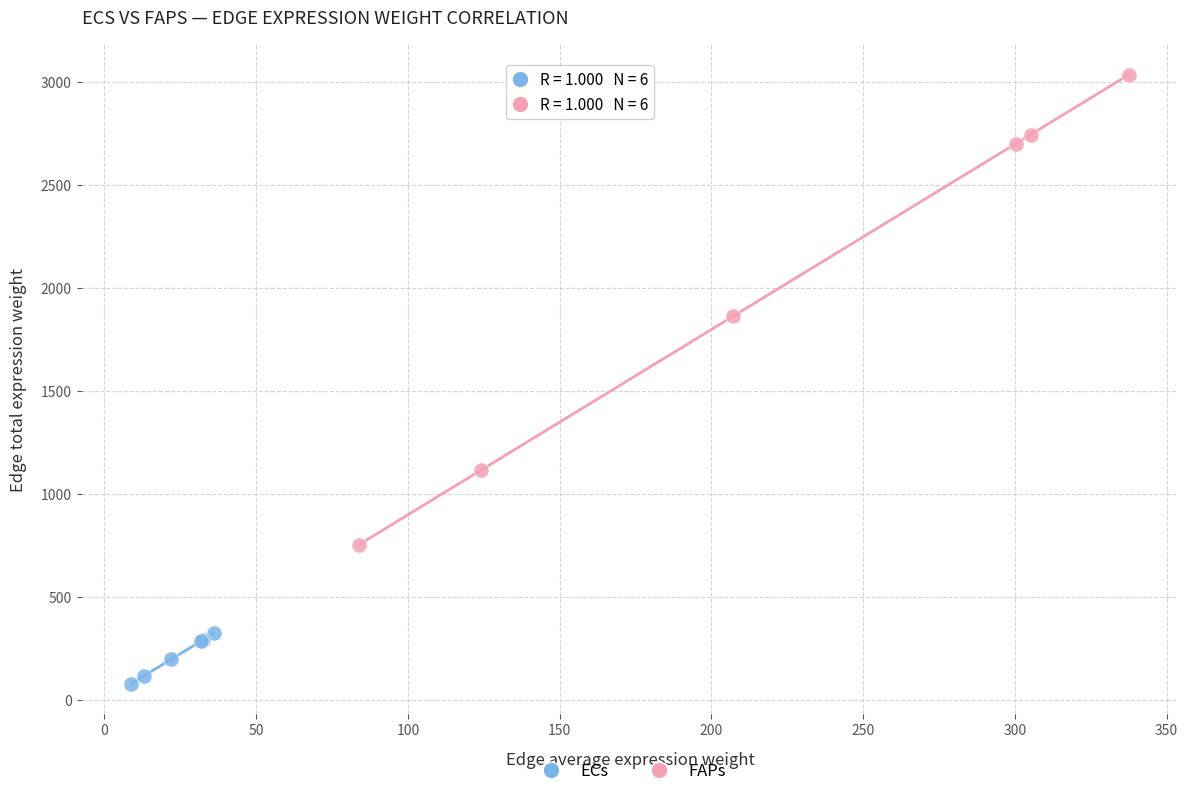

Which series contains the highest Y value?

FAPs